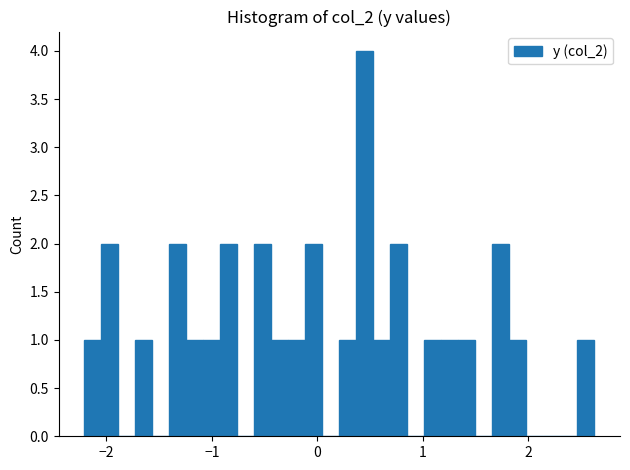

Around what value on the x-axis is the tallest bar? Give the approximate position of its centre, as read against the axis.

0.5